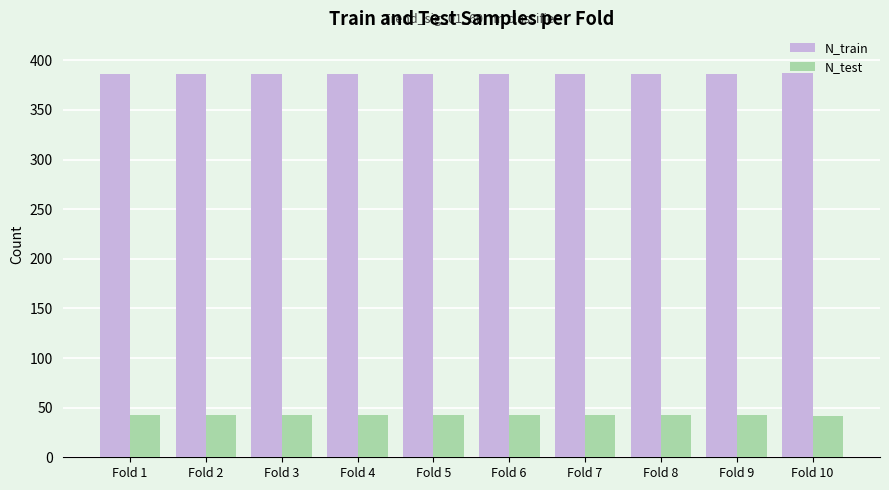

How many N_train values are between 386 and 387?

10